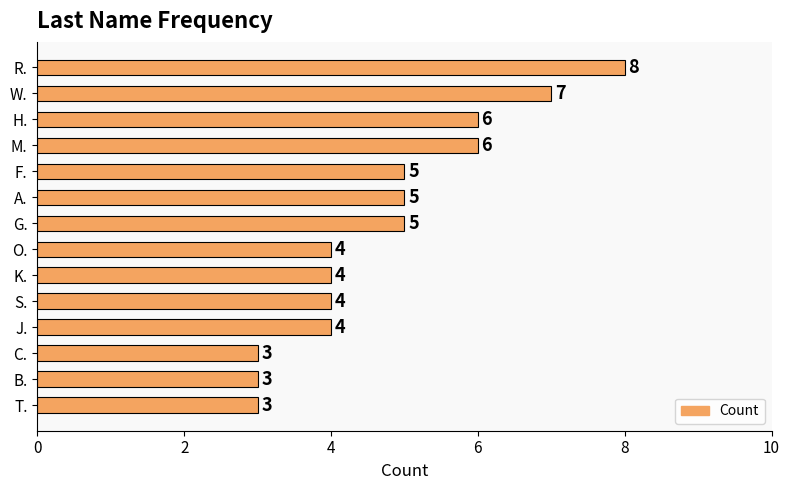

What is the smallest value displayed?

3